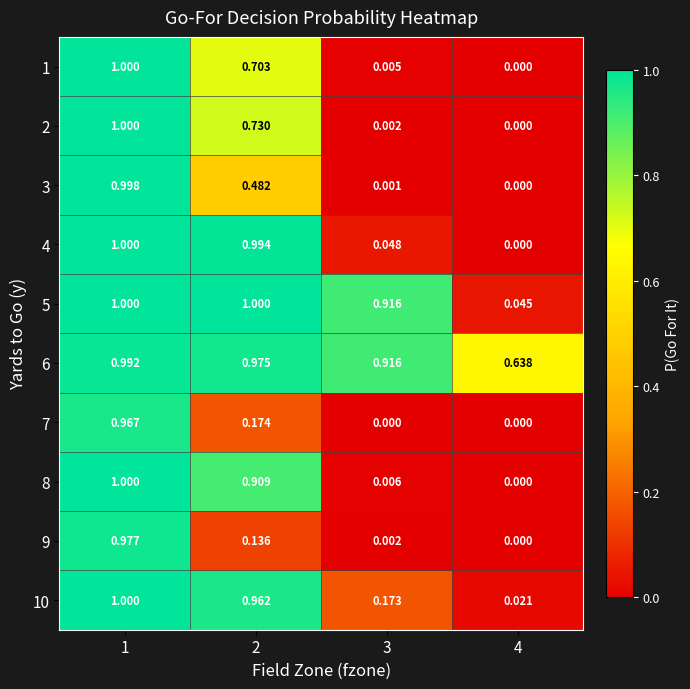

Is the value of 8 at 2 greater than the value of 9 at 2?

Yes